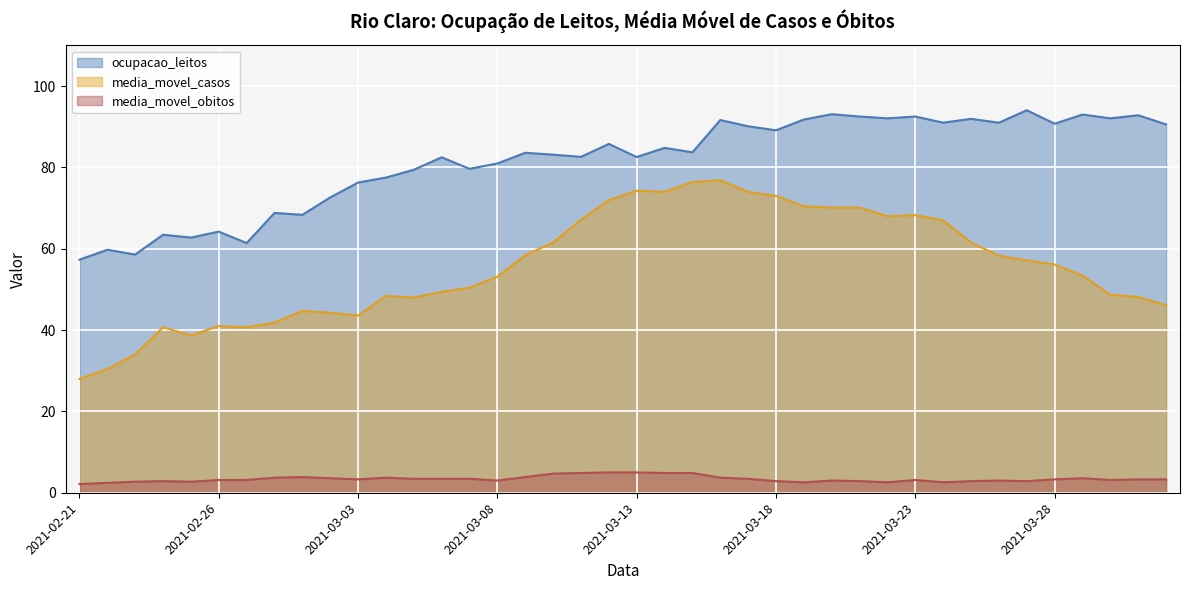

The media_movel_obitos series shows 2.9 at 2021-02-24. True or false?

True